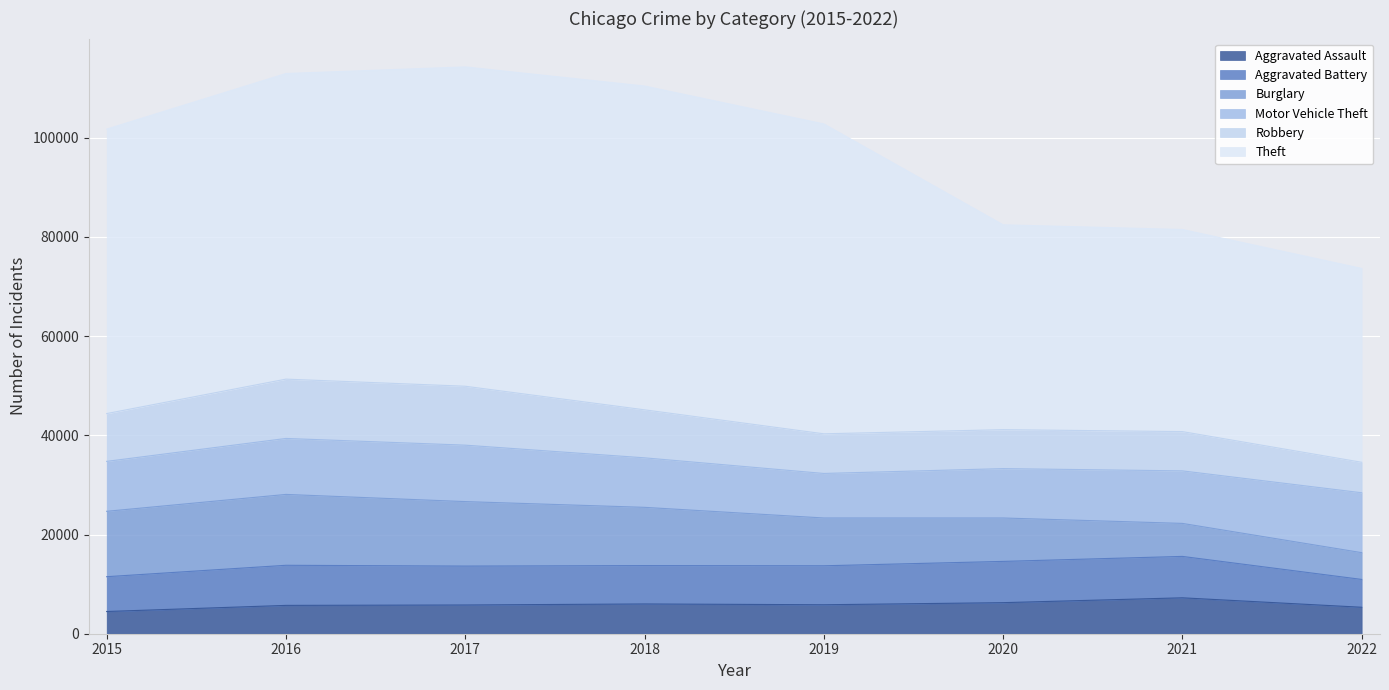

At how many categories does at least one series exceed 5878?

8